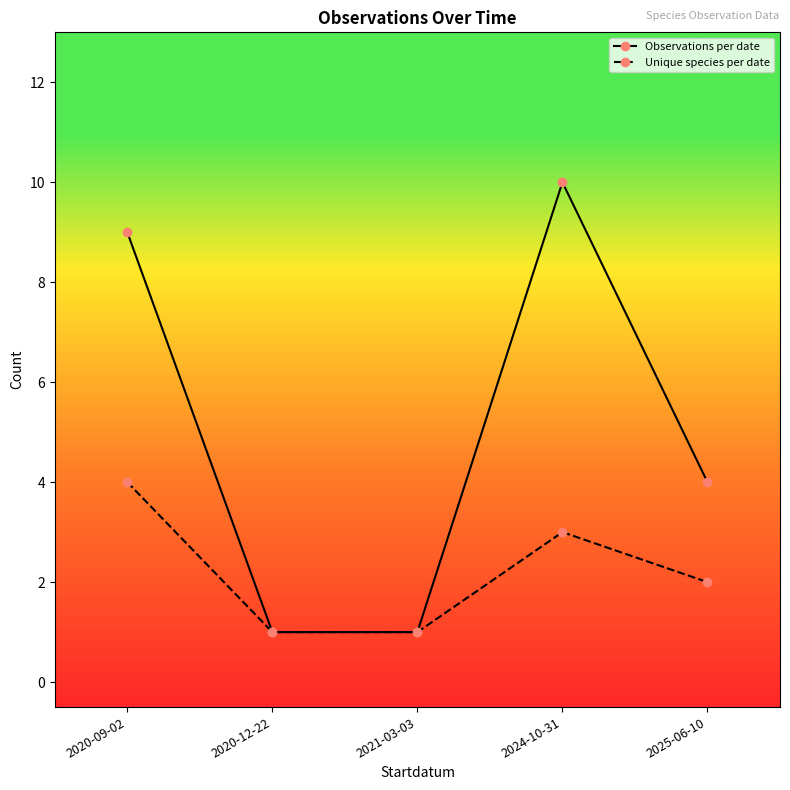

Which category has the highest value in the Unique species per date series?

2020-09-02